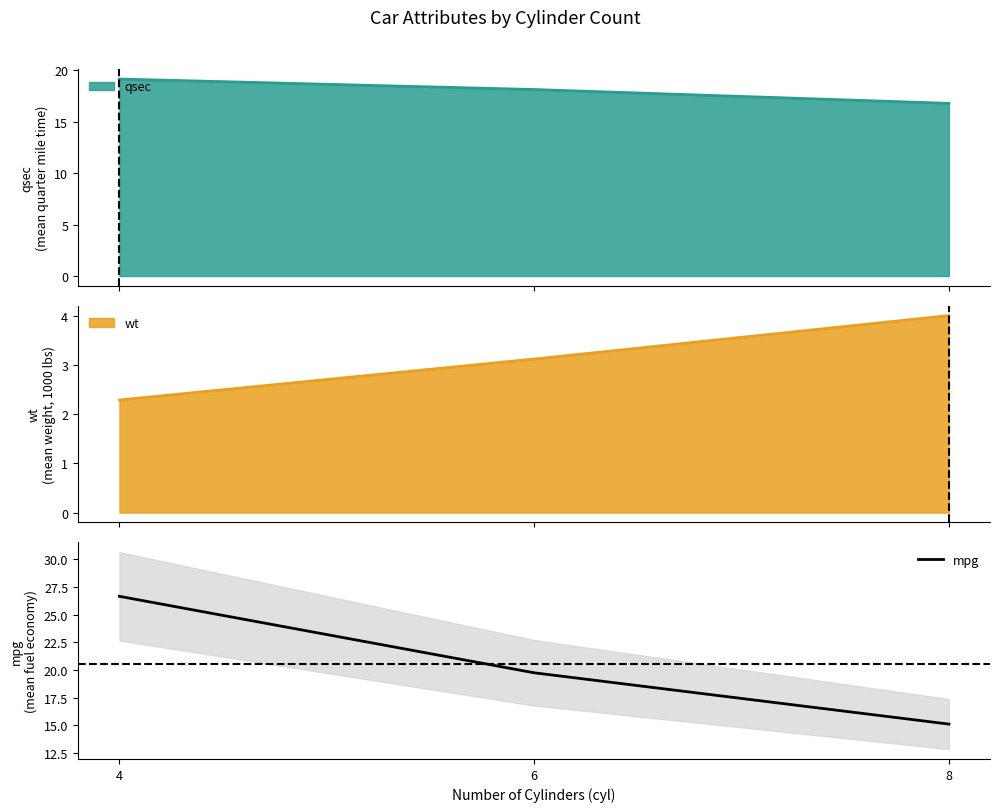

True or false: the data shows 15.1 at 8.

True